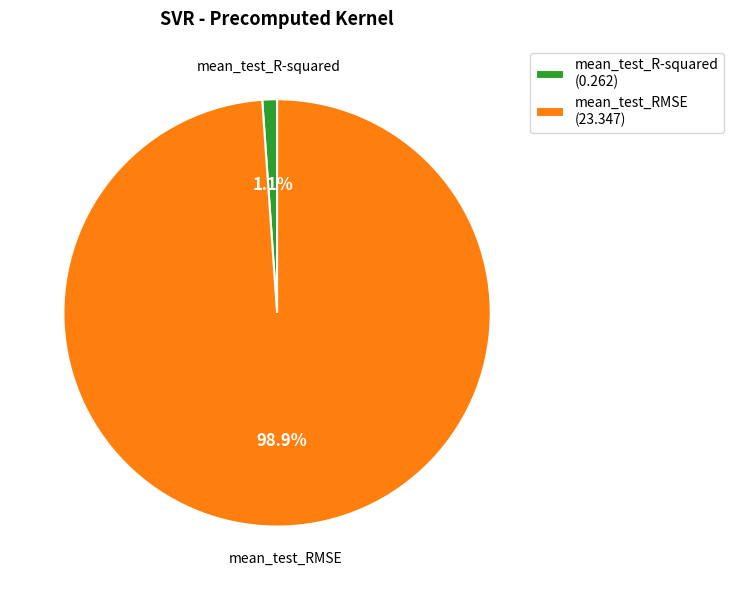

How many slices are in this pie chart?

2